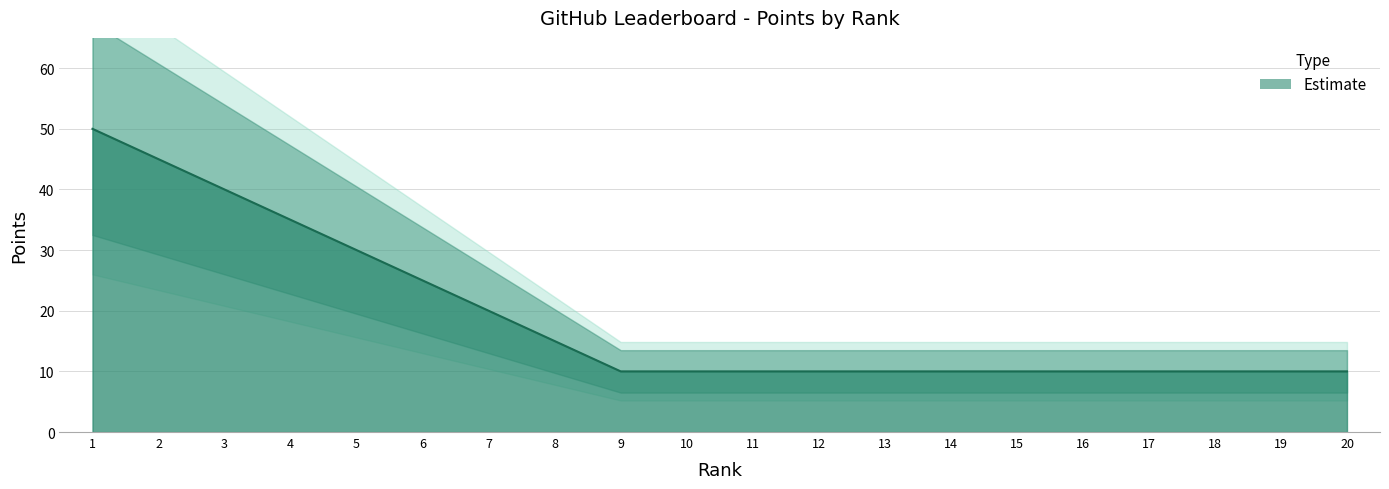

What is the difference between the second highest and minimum values?

35